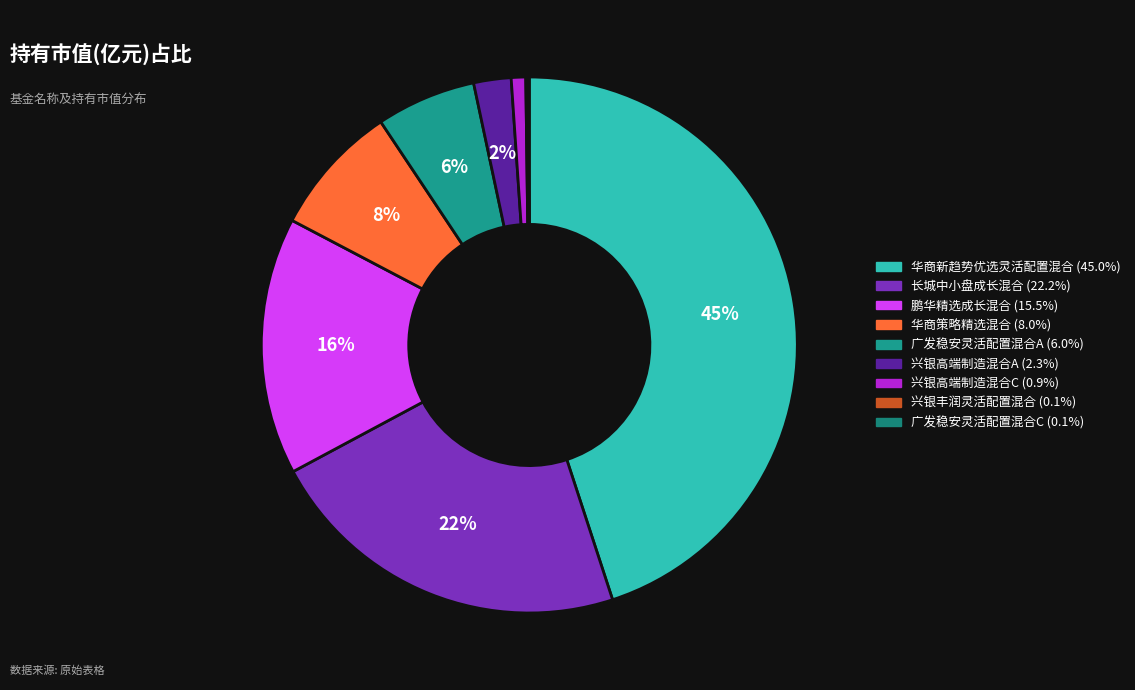

The 广发稳安灵活配置混合C slice represents 0% of the pie. True or false?

True